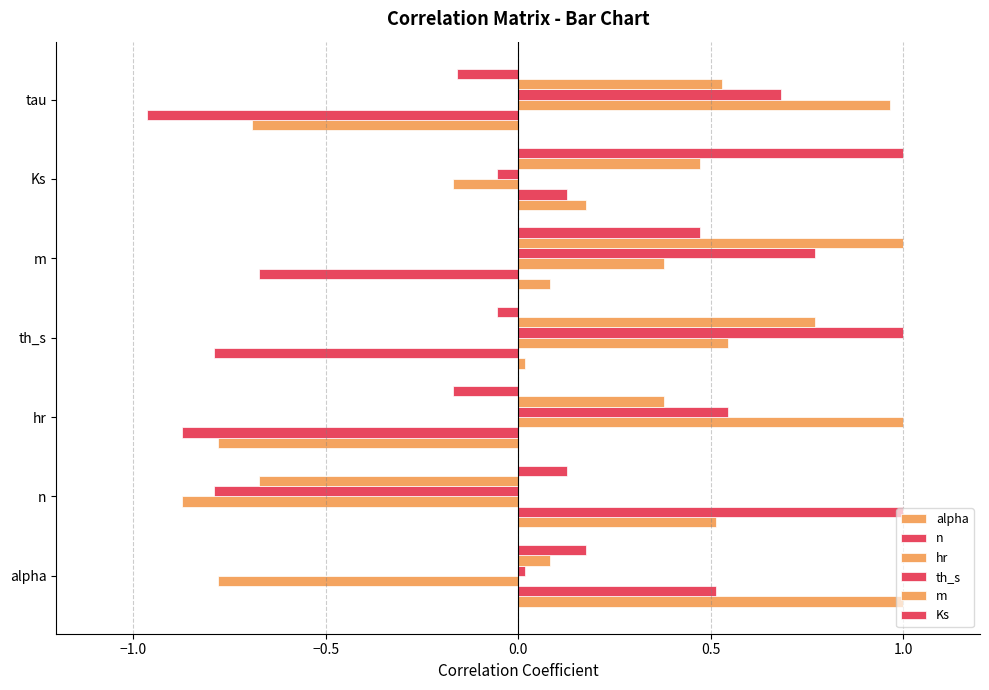

How many values in the n series are below 0?

4